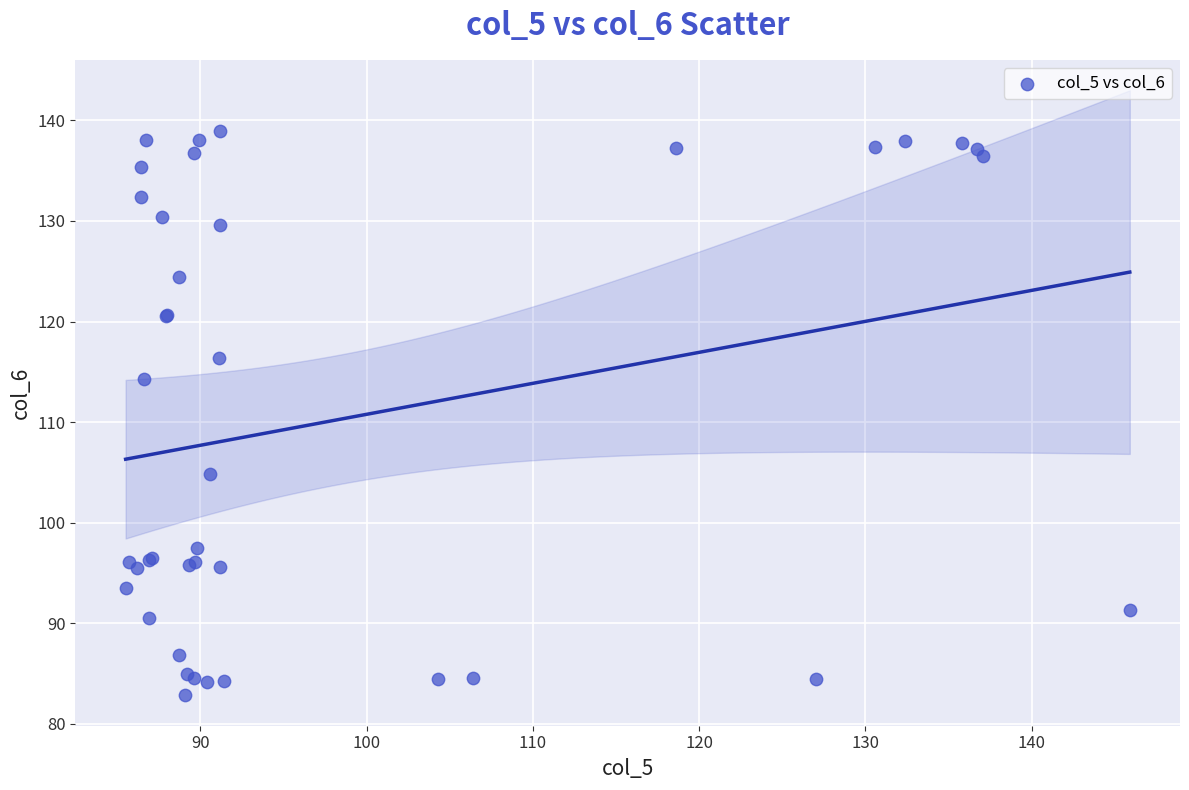

What Y value in the scatter plot is closest to 110?

114.3